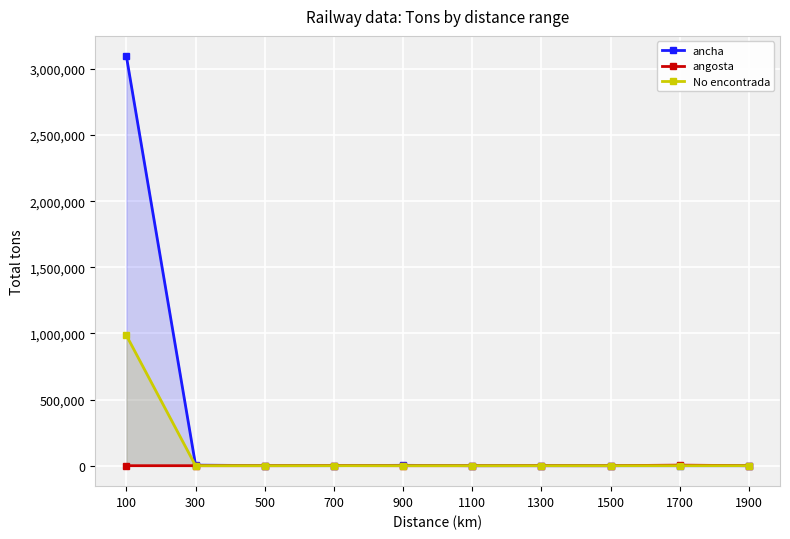

What is the average value of the angosta series?

523